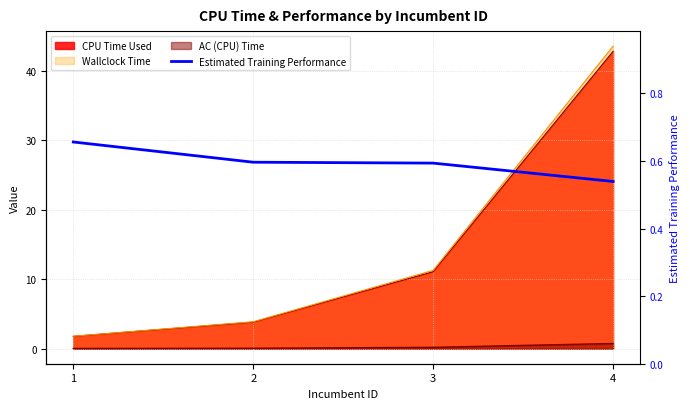

How many lines are shown in the chart?

1